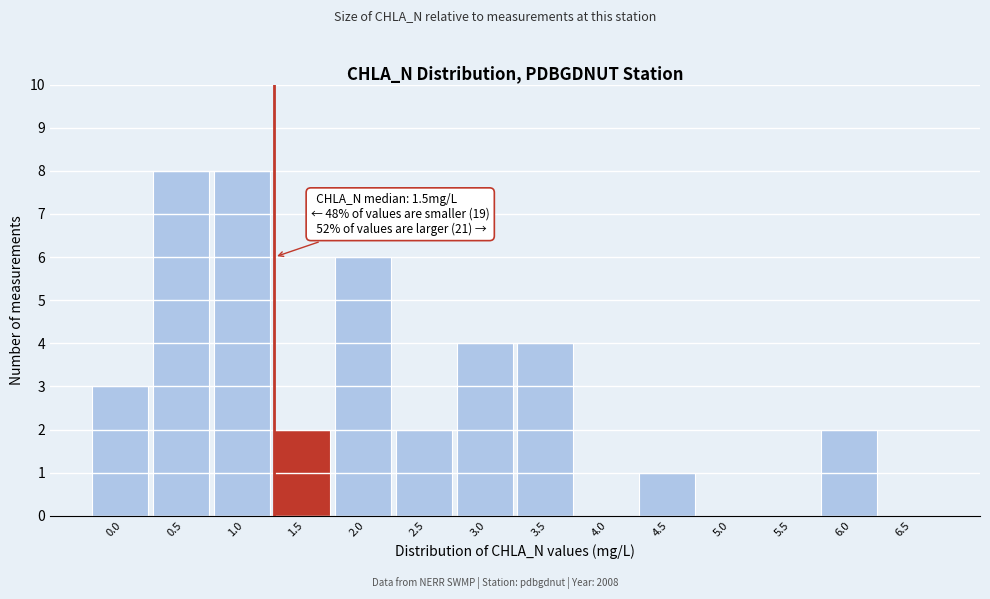

Reading left to right, what are all the values shown in this chart?

0.0=3	0.5=8	1.0=8	1.5=2	2.0=6	2.5=2	3.0=4	3.5=4	4.0=0	4.5=1	5.0=0	5.5=0	6.0=2	6.5=0